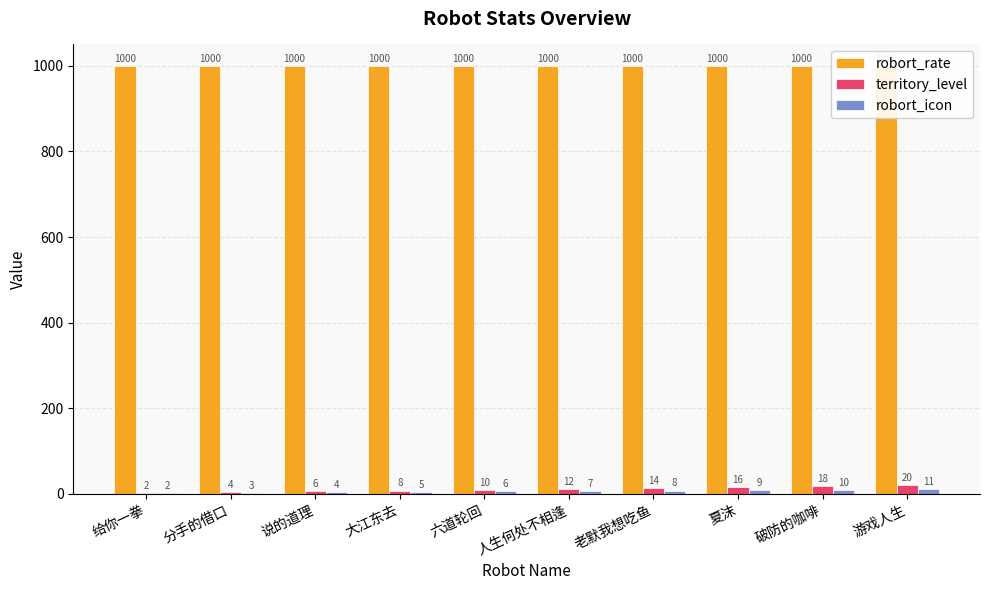

What is the label of the 10th bar from the right?

给你一拳